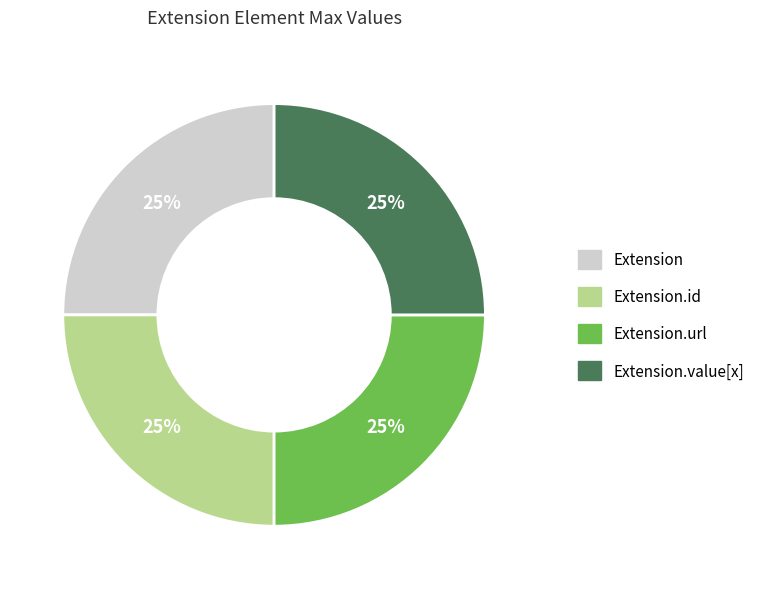

Approximately how many times larger is the value at Extension.id compared to Extension.value[x]?

1.0